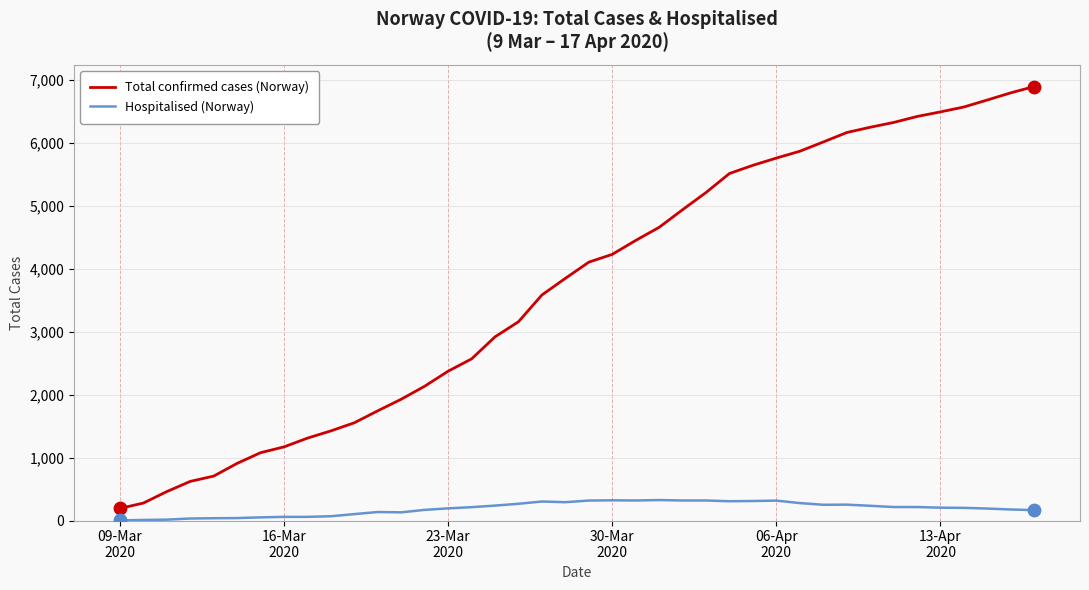

Which series has the largest total across all categories?

Total confirmed cases (Norway)